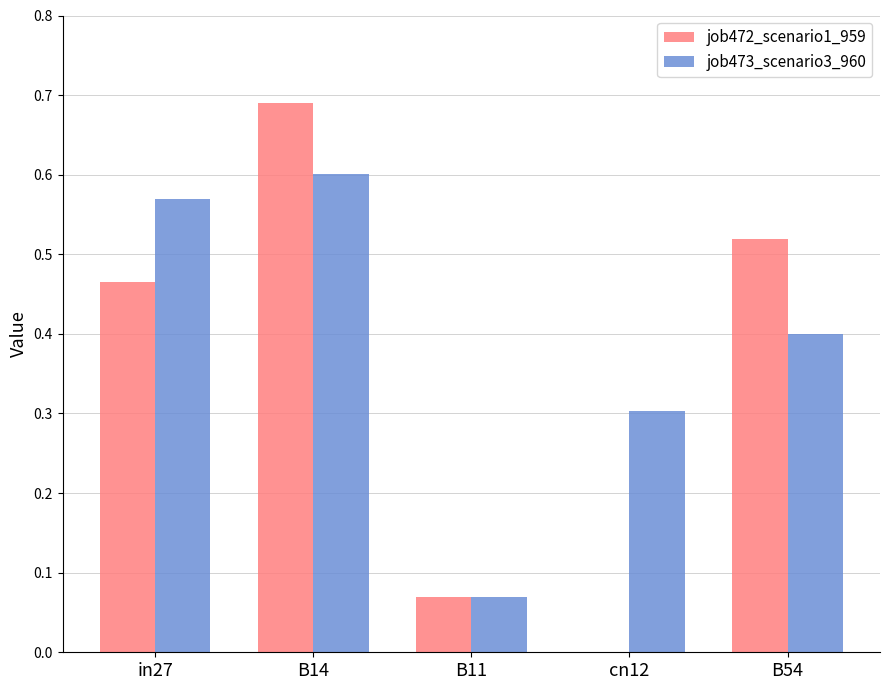

At which category is the sum across all series the highest?

B14